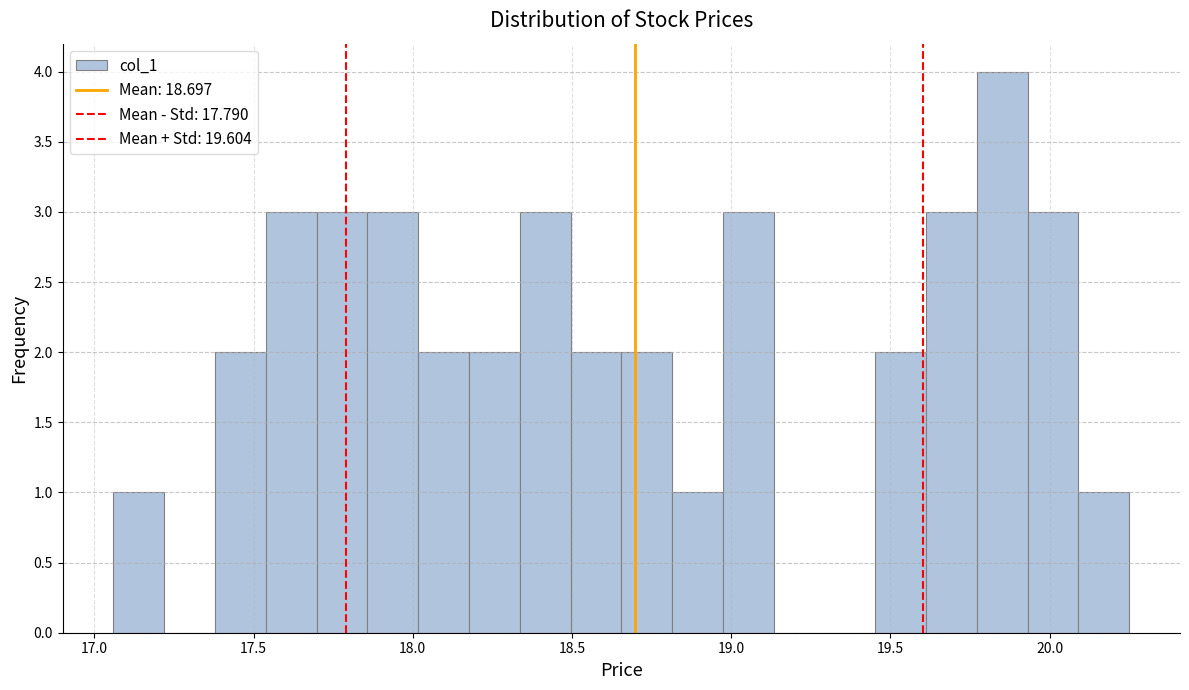

Read against the x-axis, roughly where is the centre of the tallest bar?

19.85